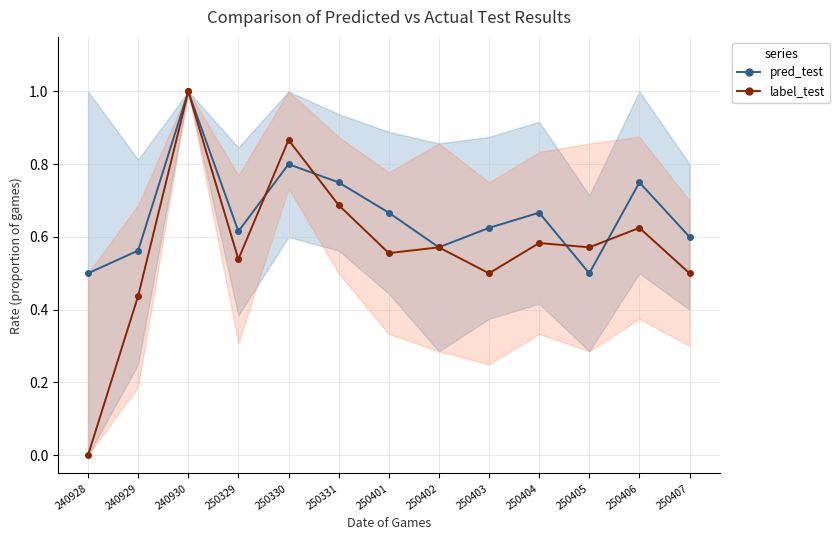

The value of label_test at 240930 is 1.3. True or false?

False